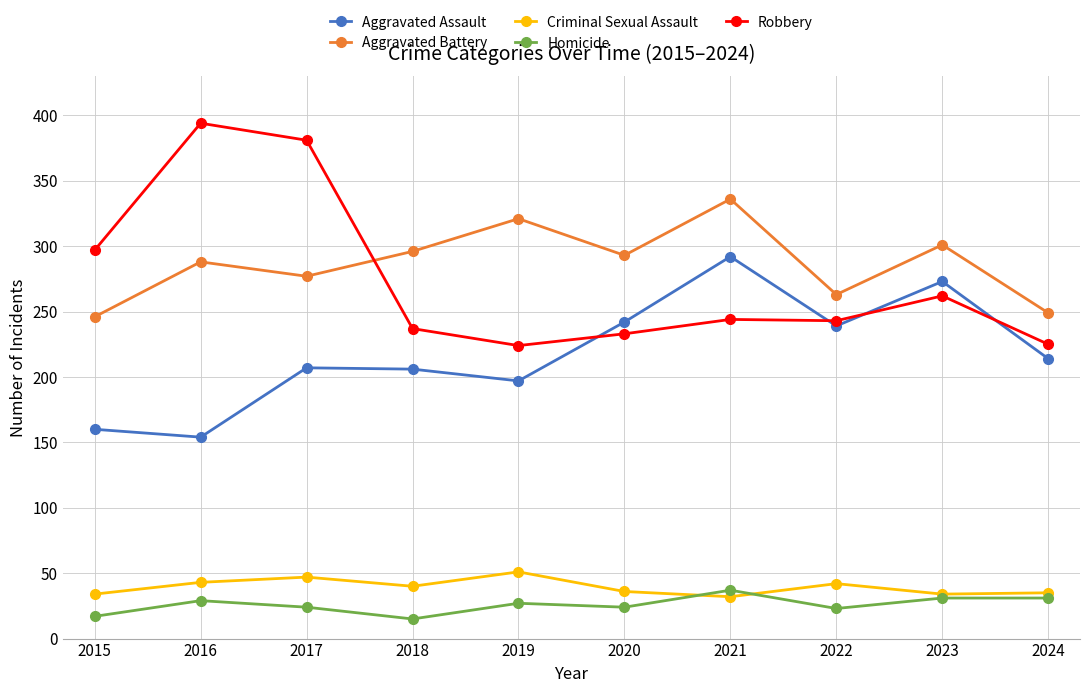

What are all the series names shown in the legend?

Aggravated Assault, Aggravated Battery, Criminal Sexual Assault, Homicide, Robbery